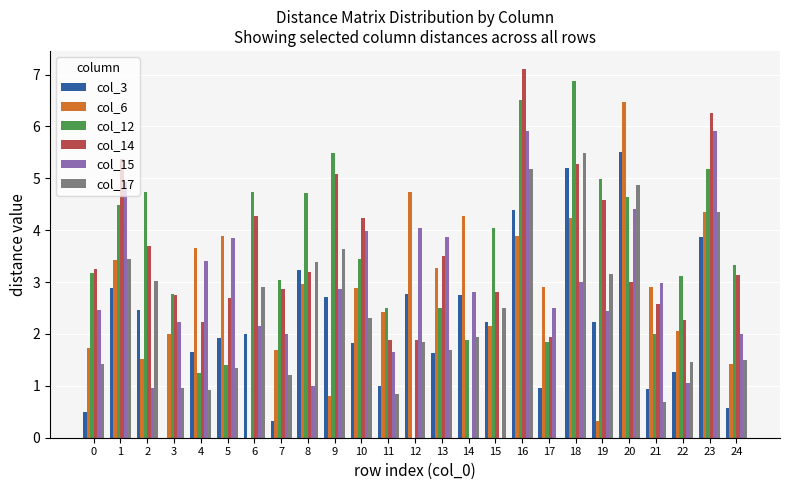

What are all the series names shown in the legend?

col_3, col_6, col_12, col_14, col_15, col_17